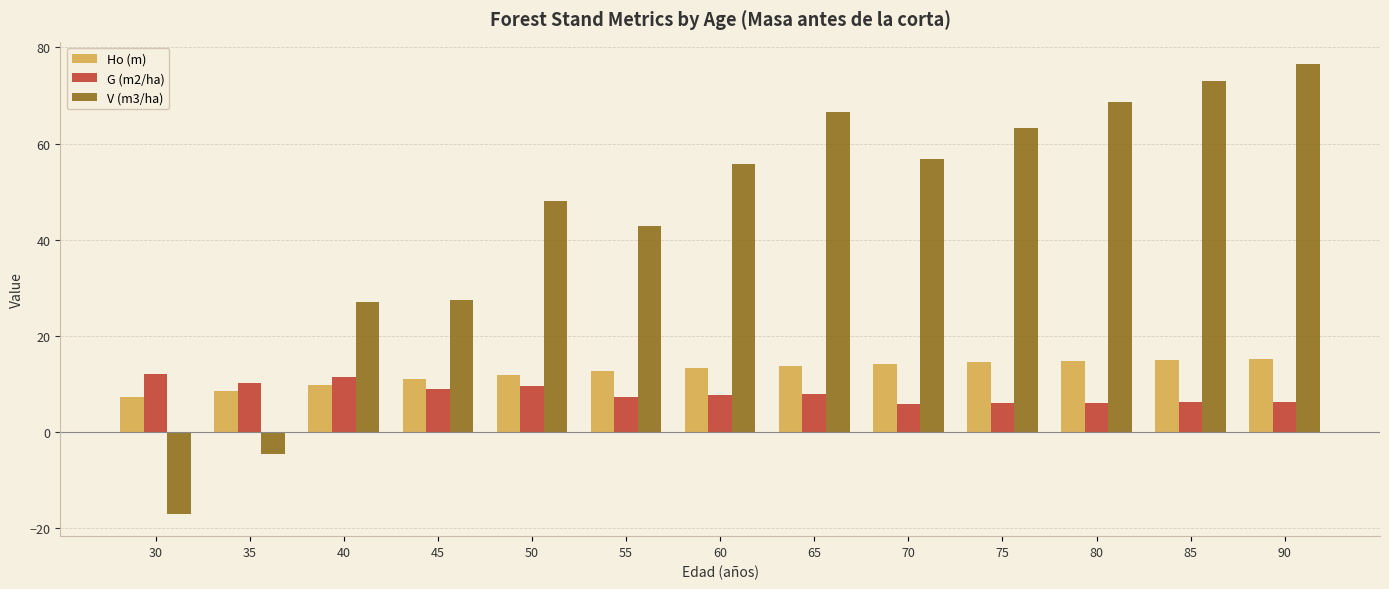

Where is Ho (m) nearest to the value 11?

45